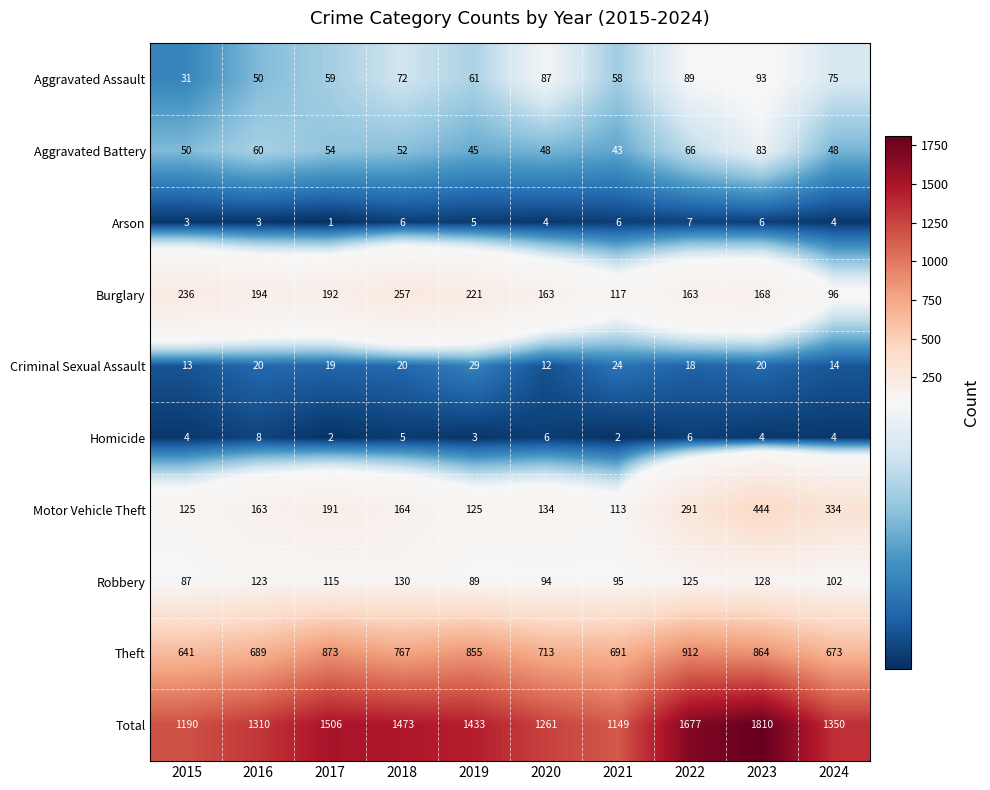

At which category is the sum across all series the highest?

2023